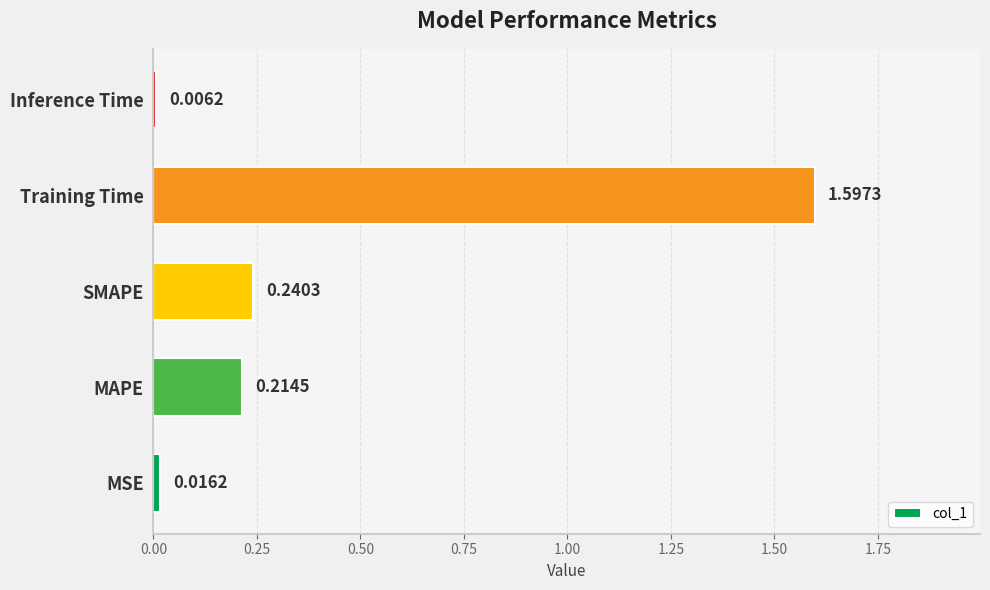

What is the sum of all values?

2.1